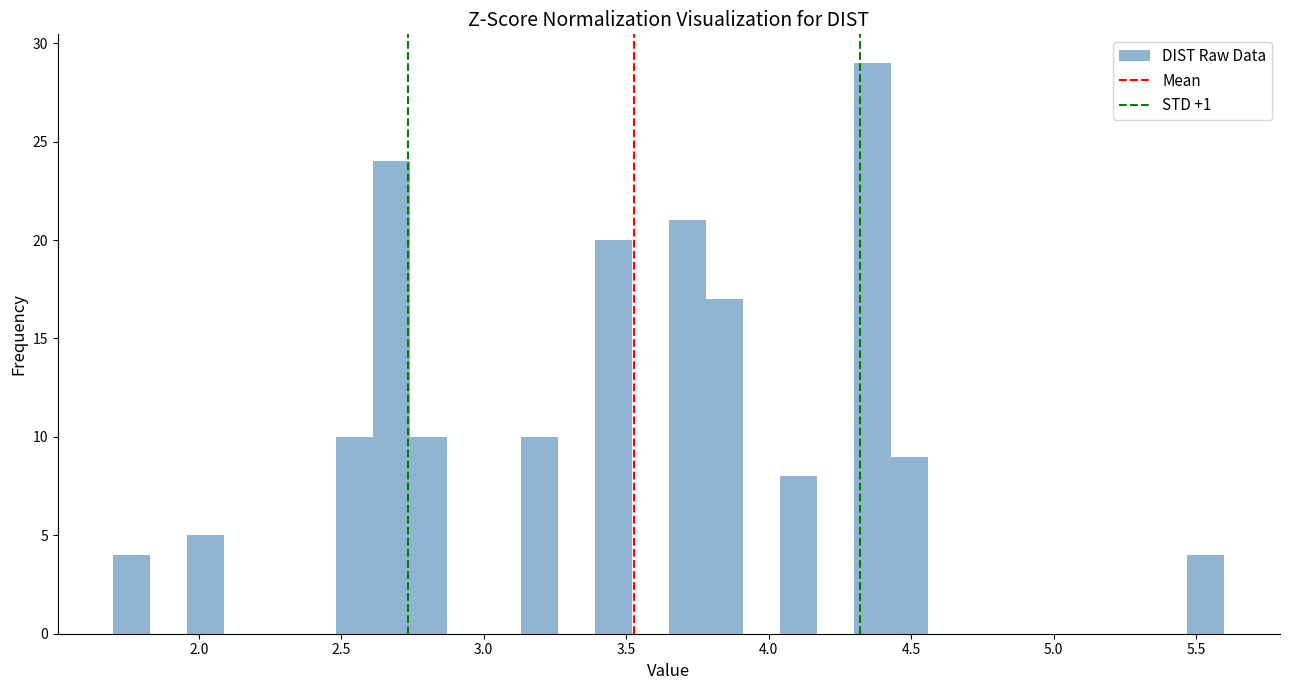

Around what value on the x-axis is the tallest bar? Give the approximate position of its centre, as read against the axis.

4.35